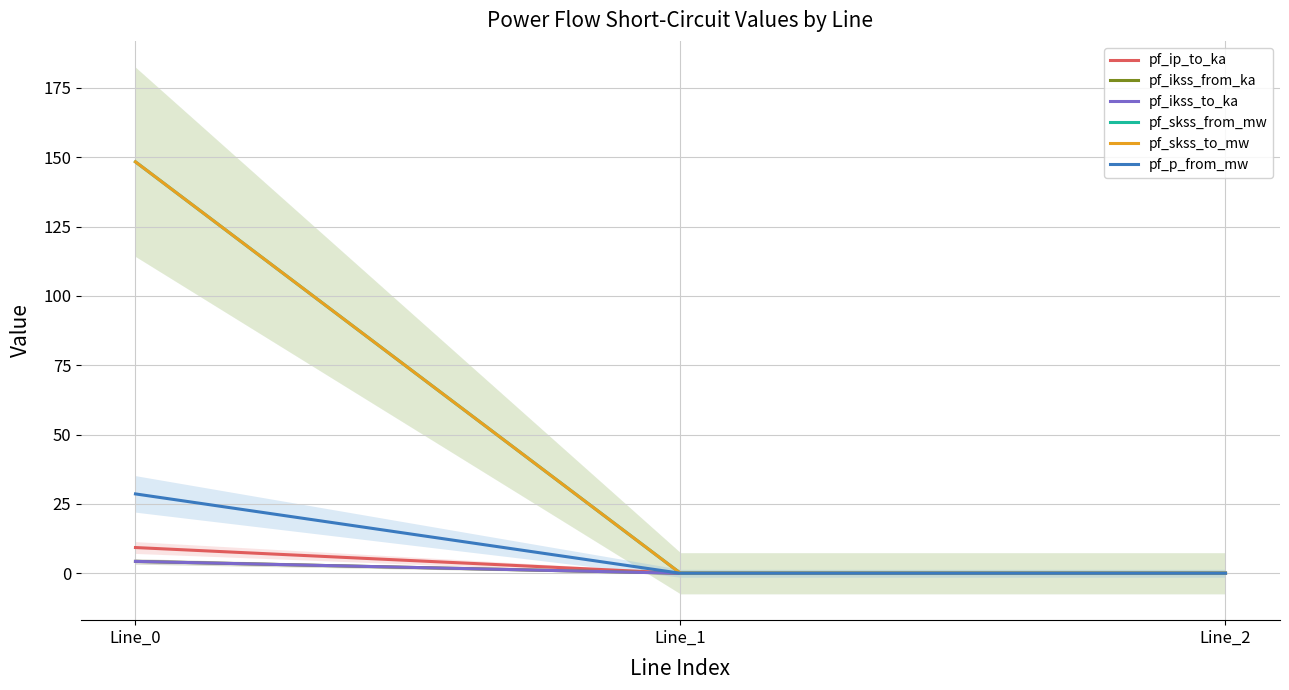

The value of pf_skss_from_mw at Line_0 is 230.8. True or false?

False